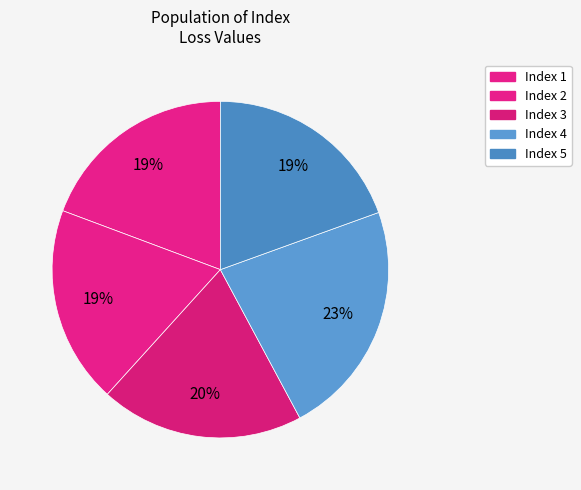

To the nearest percent, what is the difference between the largest and smallest slice percentages?

4%